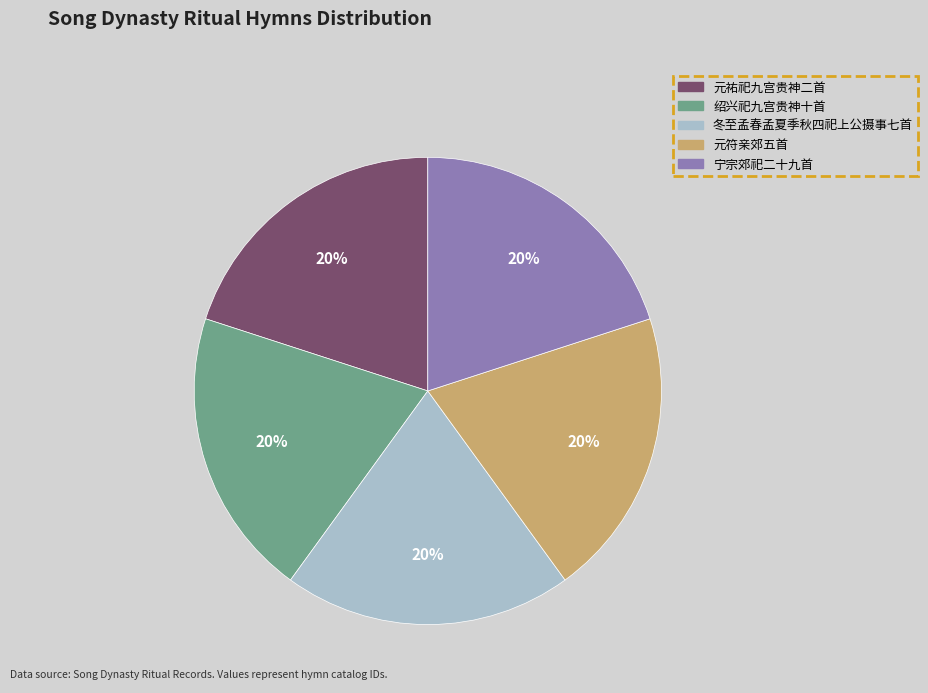

Is the sum of 绍兴祀九宫贵神十首 and 元符亲郊五首 greater than half?

No